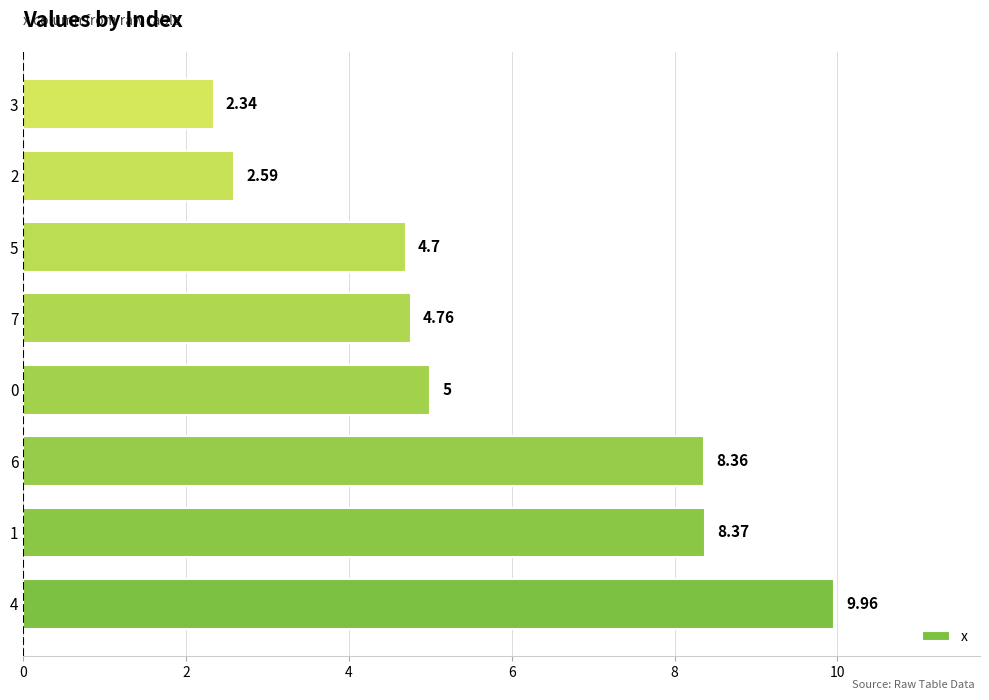

Approximately how many times larger is the value at 7 compared to 3?

2.0